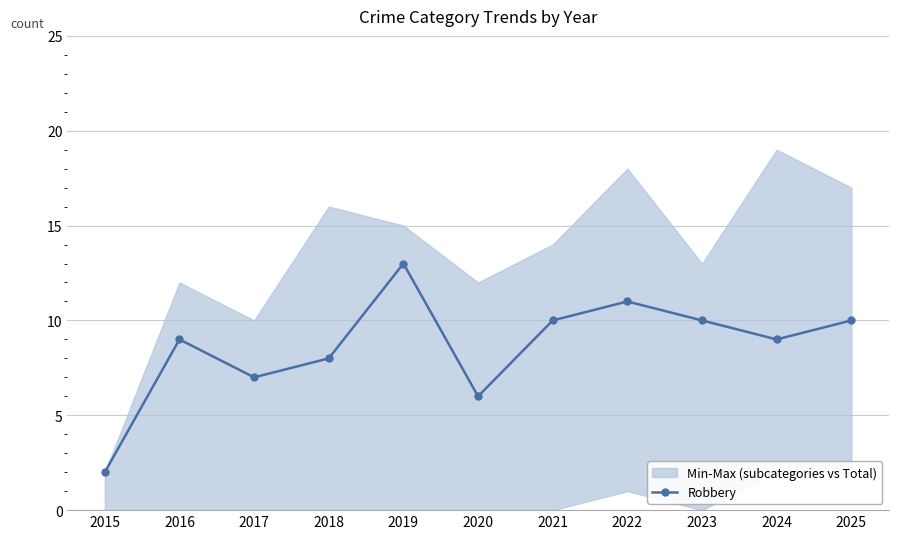

Reading left to right, what are all the values shown in this chart?

2015=2	2016=9	2017=7	2018=8	2019=13	2020=6	2021=10	2022=11	2023=10	2024=9	2025=10